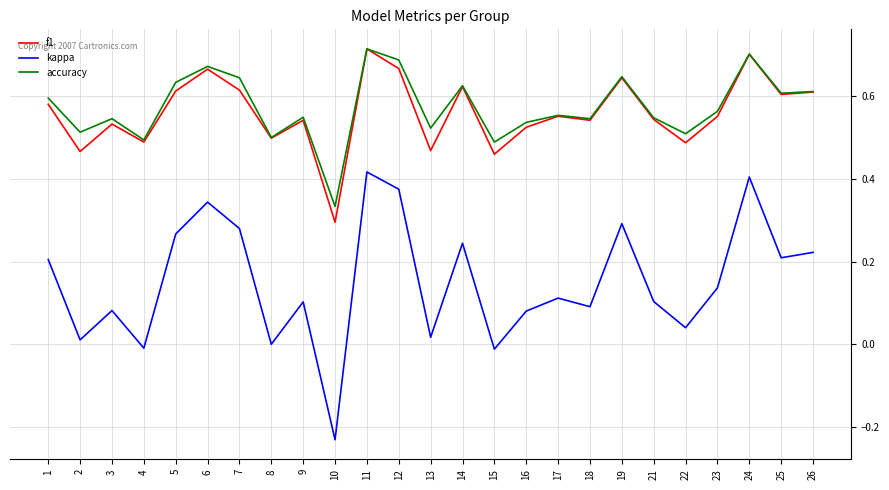

Which category has the highest value across all series?

11